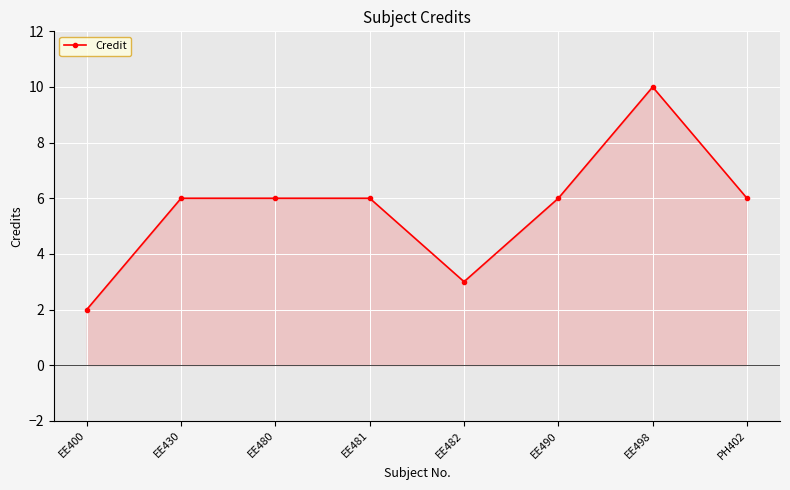

Is it true that the value at PH402 is 10?

False